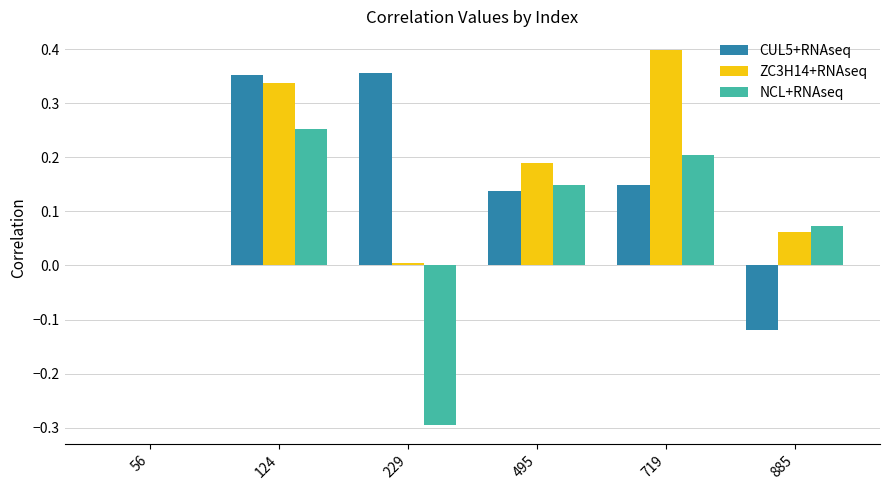

Between 719 and 885, which series saw the biggest shift?

ZC3H14+RNAseq